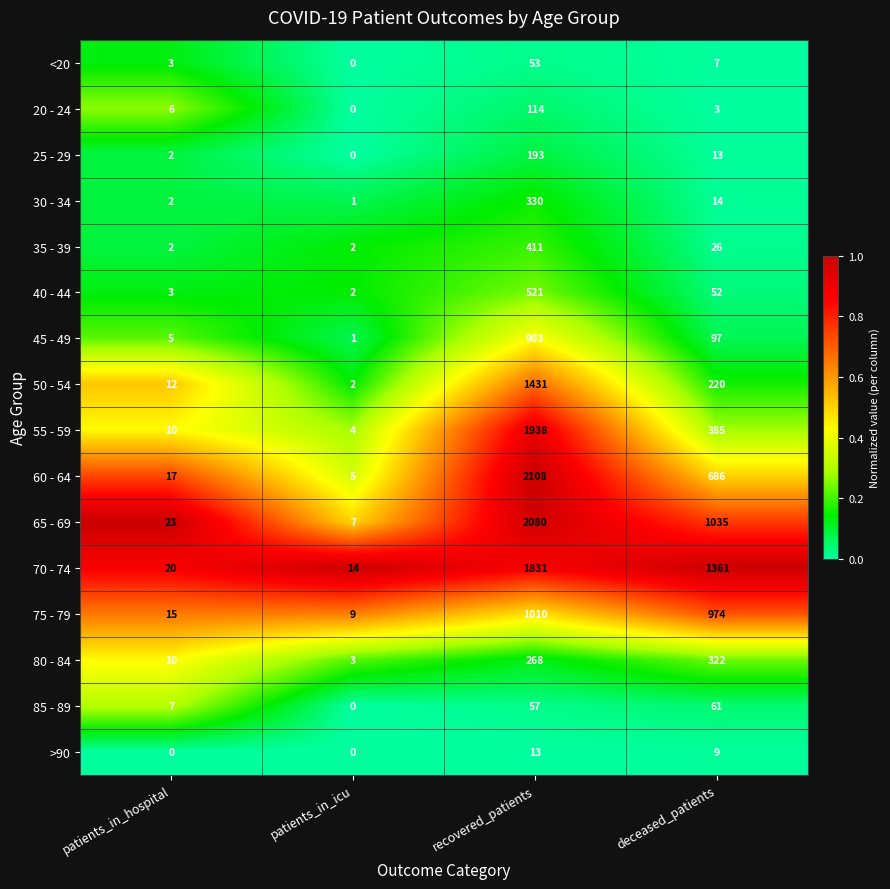

The 85 - 89 series shows 10 at patients_in_hospital. True or false?

False